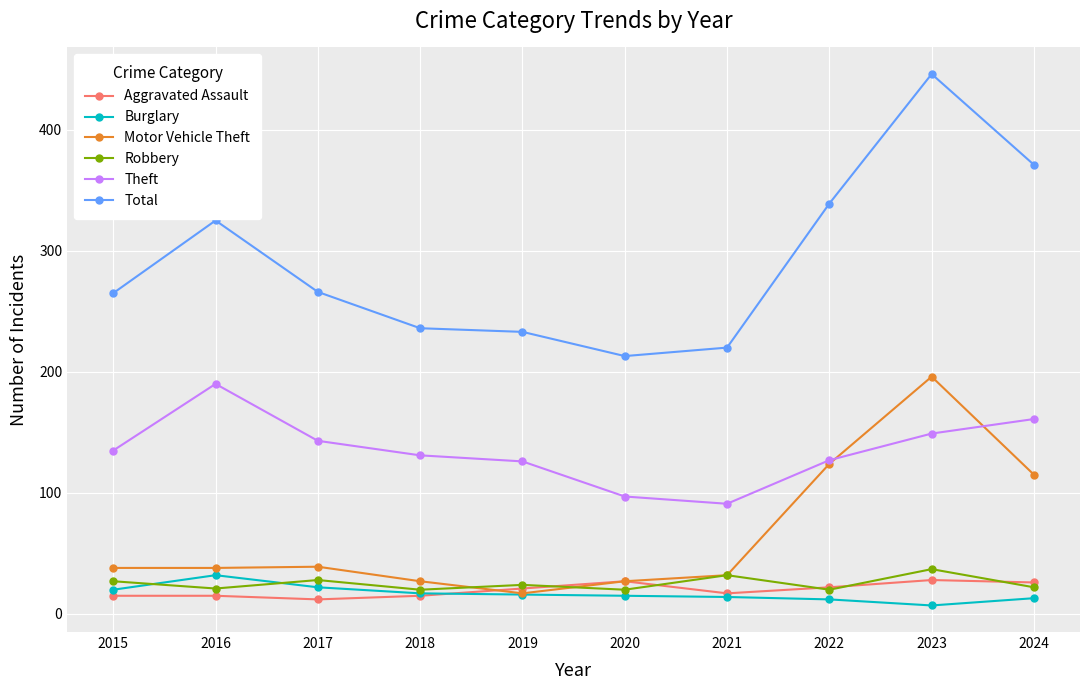

True or false: Burglary and Total intersect in this chart.

False